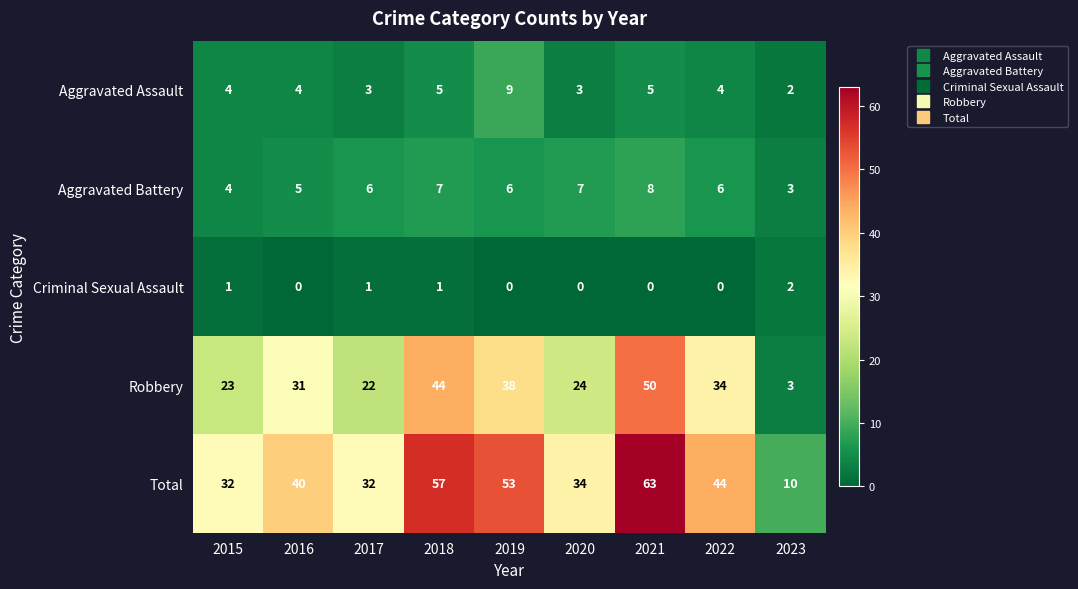

What is the maximum value shown in the chart?

63